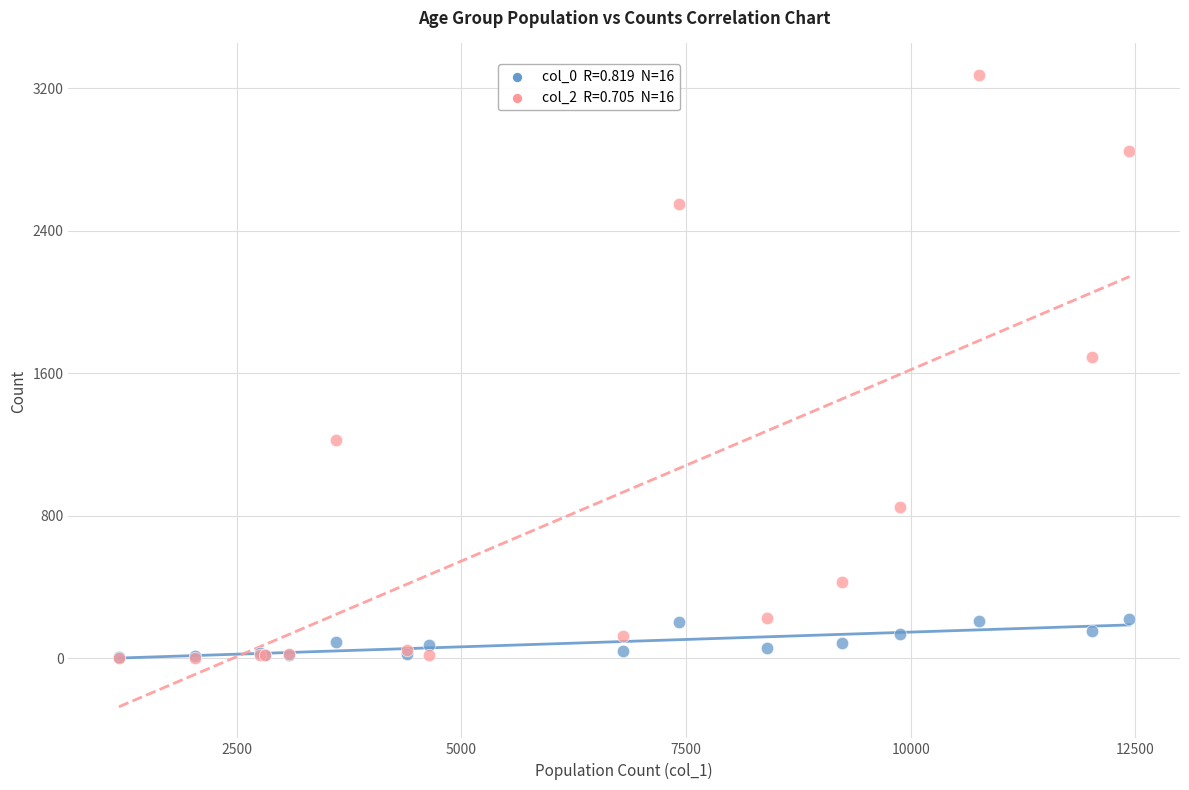

Across all series, what Y value is closest to 1638?

1690